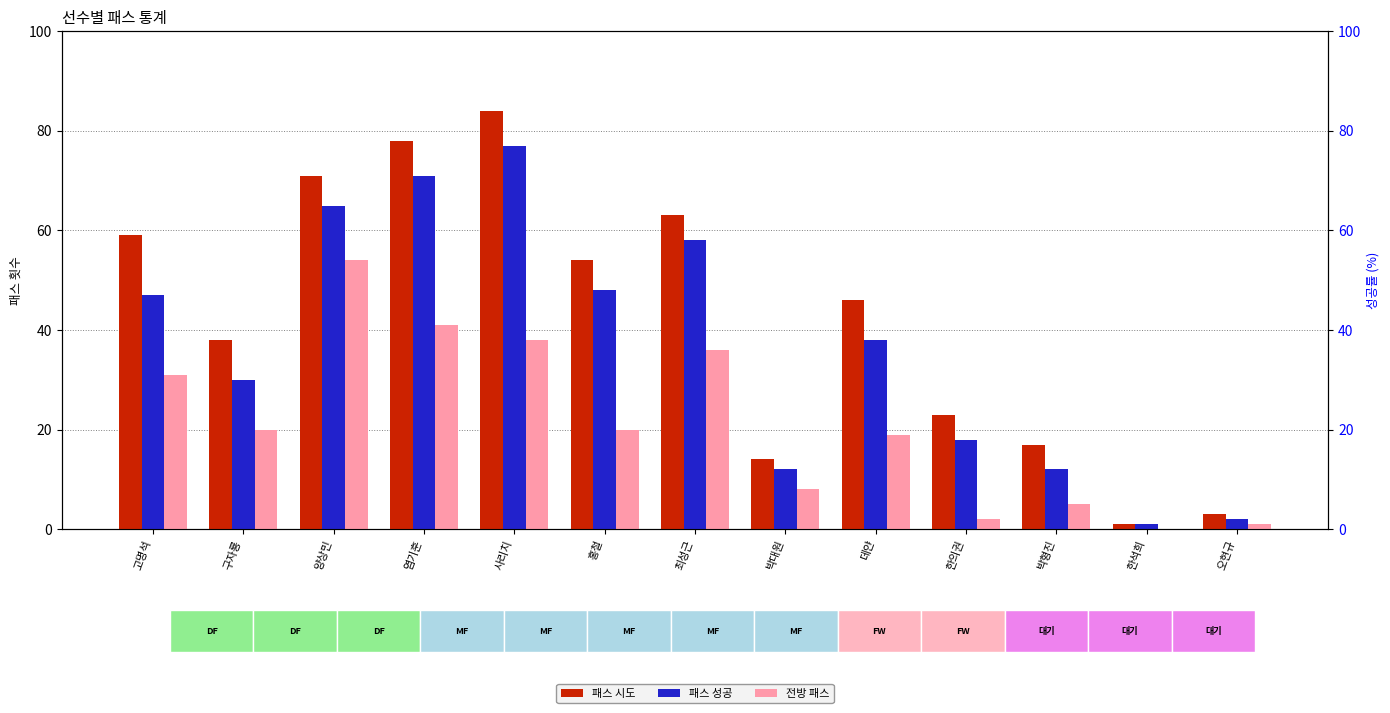

At how many categories does at least one series exceed 24?

8